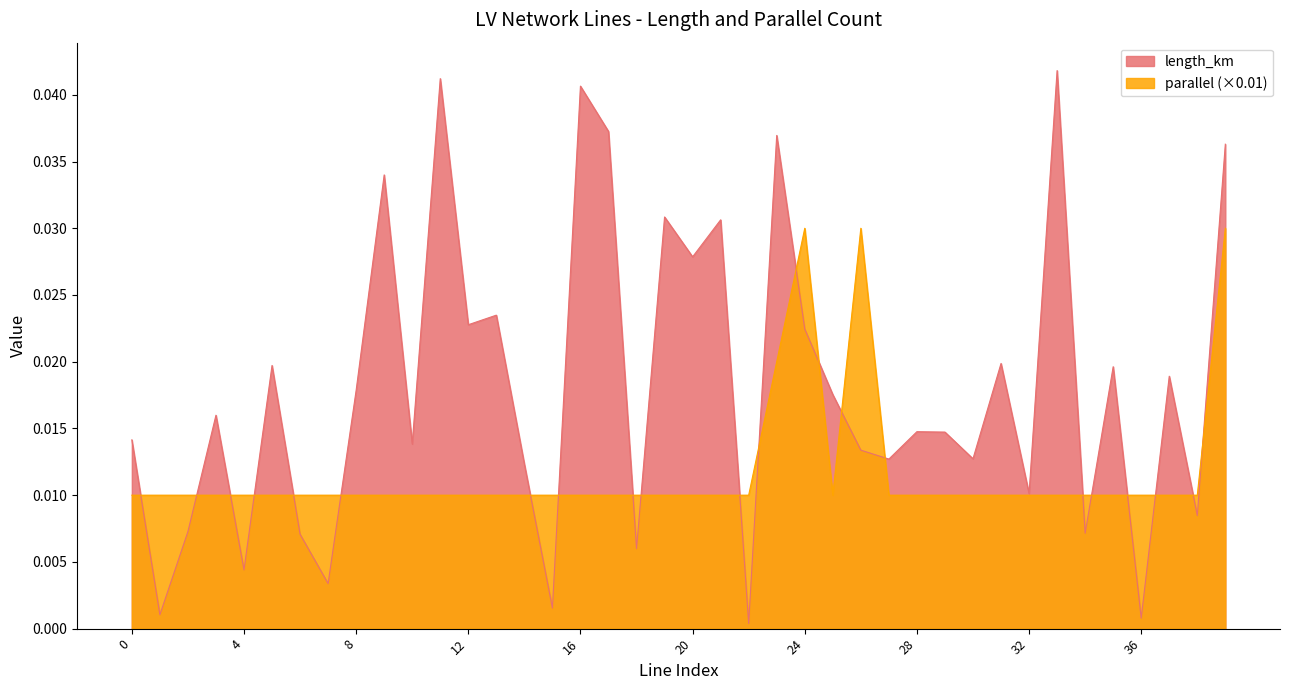

At which category does length_km reach its first local valley?

1